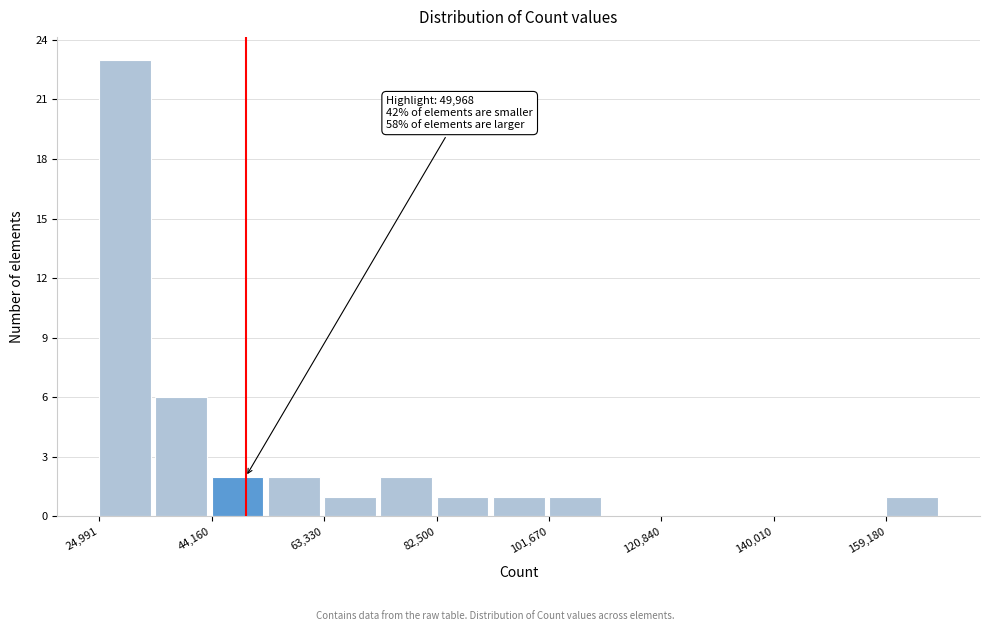

Over which range of the x-axis is the bar tallest?

24000 to 34000